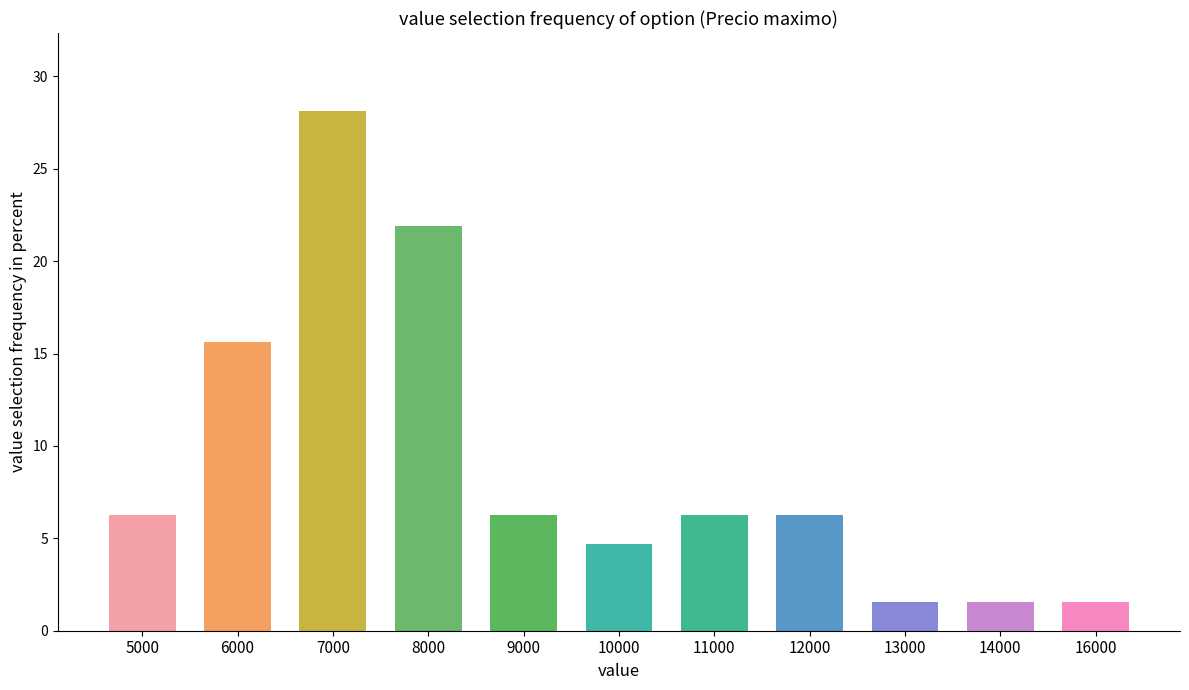

How many data points does each series have?

11